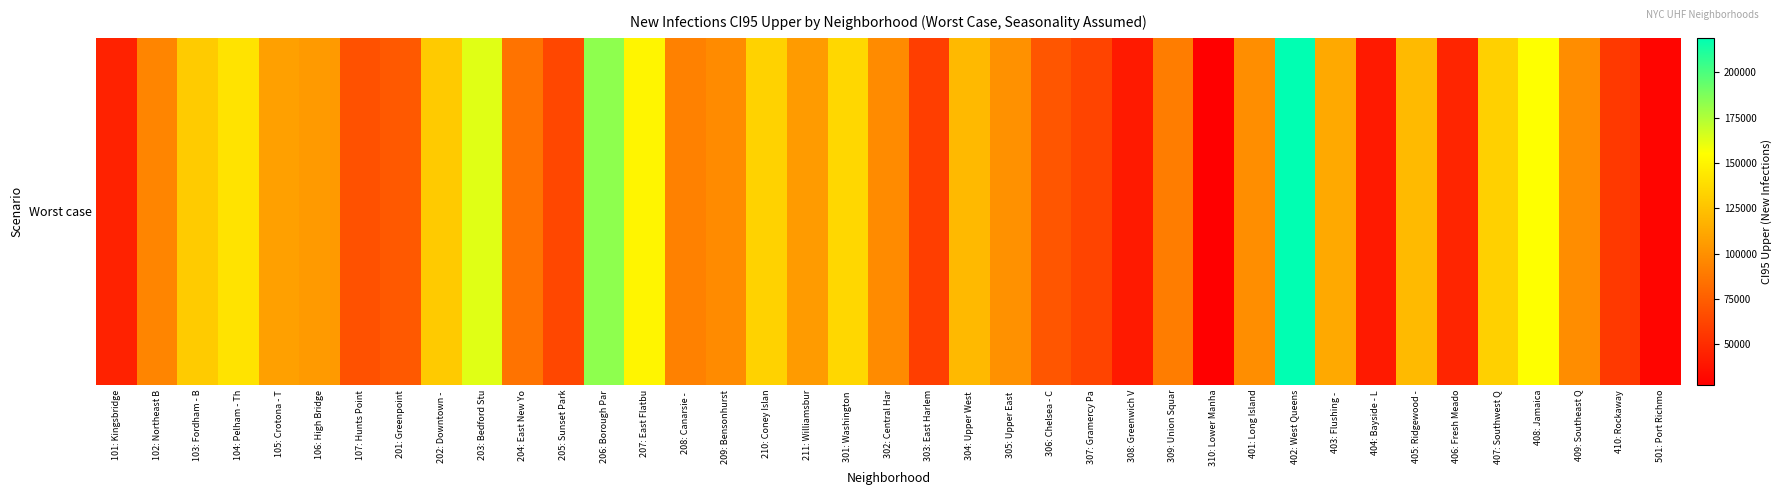

Rank the categories by value from lowest to highest.

310: Lower Manha, 501: Port Richmo, 308: Greenwich V, 404: Bayside - L, 101: Kingsbridge, 406: Fresh Meado, 410: Rockaway, 303: East Harlem, 307: Gramercy Pa, 205: Sunset Park, 107: Hunts Point, 306: Chelsea - C, 201: Greenpoint, 204: East New Yo, 309: Union Squar, 208: Canarsie - , 102: Northeast B, 209: Bensonhurst, 302: Central Har, 409: Southeast Q, 401: Long Island, 305: Upper East , 106: High Bridge, 211: Williamsbur, 105: Crotona - T, 403: Flushing - , 304: Upper West , 405: Ridgewood -, 202: Downtown - , 103: Fordham - B, 407: Southwest Q, 210: Coney Islan, 301: Washington , 104: Pelham - Th, 207: East Flatbu, 408: Jamaica, 203: Bedford Stu, 206: Borough Par, 402: West Queens